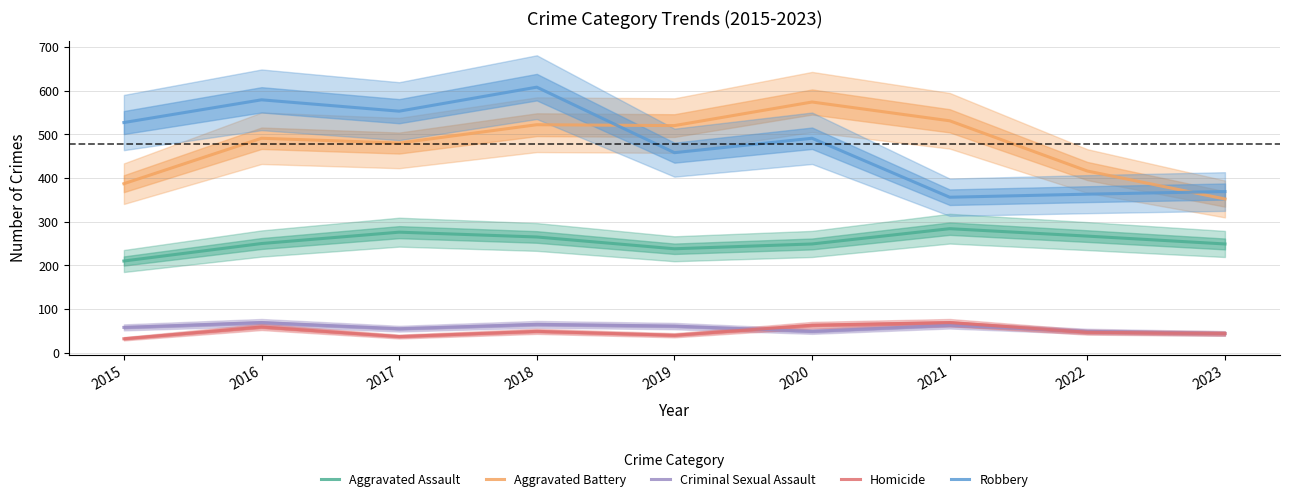

Between 2022 and 2017, which is larger?

2017